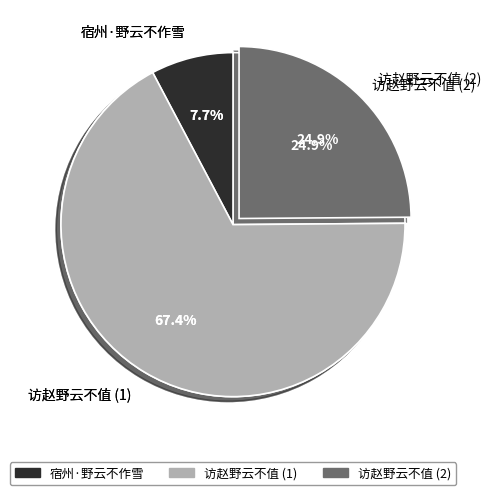

To the nearest percent, what is the difference between the largest and smallest slice percentages?

60%